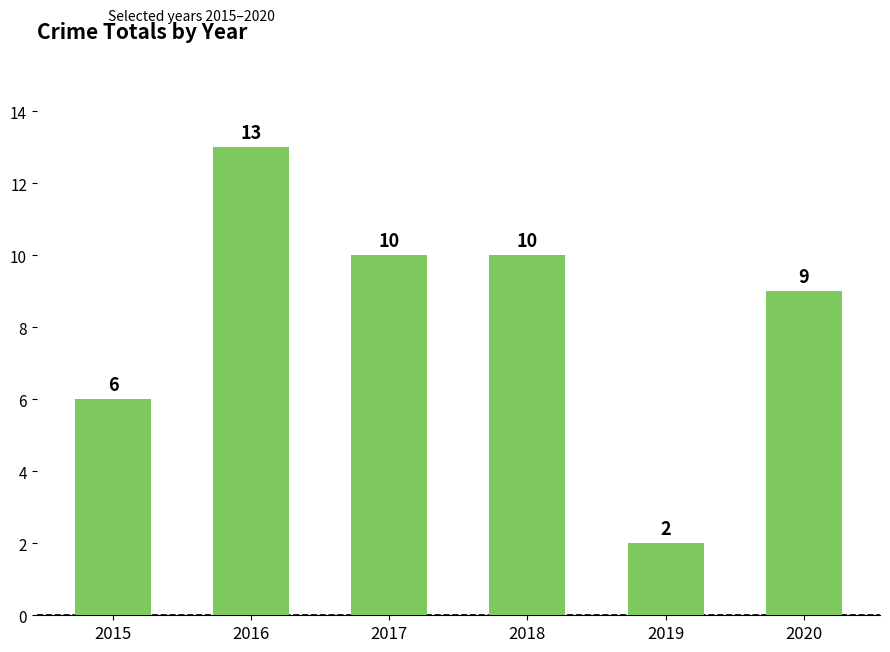

What is the difference between the maximum and second lowest values?

7